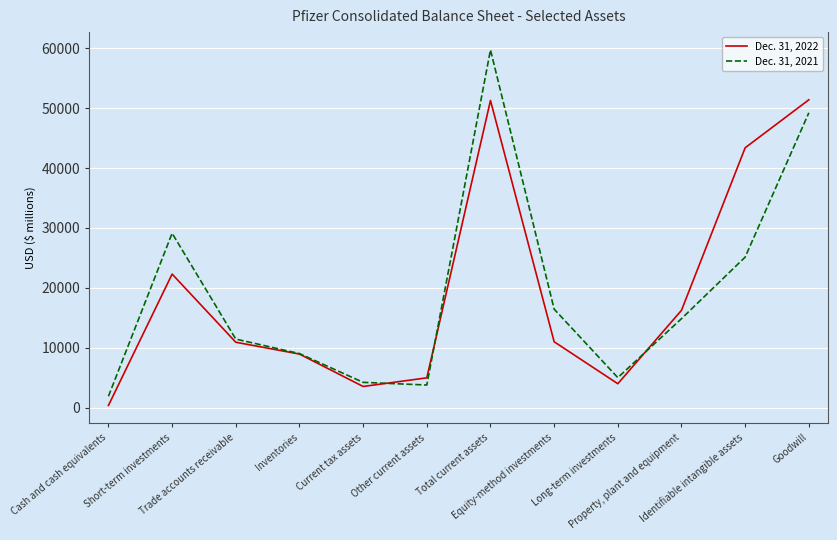

Which category has the lowest value in the Dec. 31, 2021 series?

Cash and cash equivalents